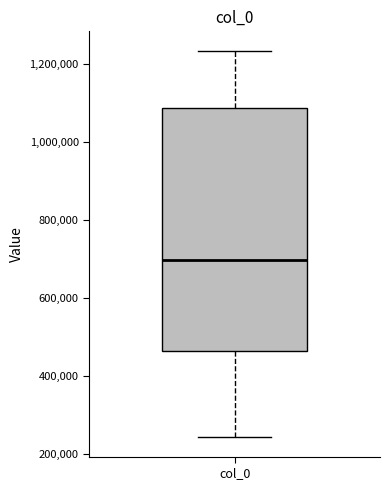

Read this box plot against the y-axis: the position of the median line, the range covered by the box, and the ends of both whiskers. The values are not printed on the chart, so give them approximately, as read against the axis.

median 700000, box 460000 to 1080000, whiskers 240000 to 1240000